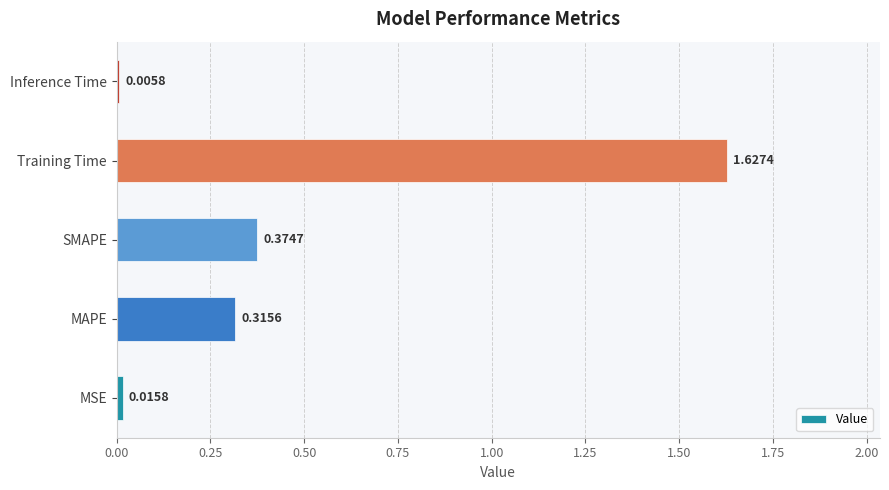

What is the sum of all values?

2.3